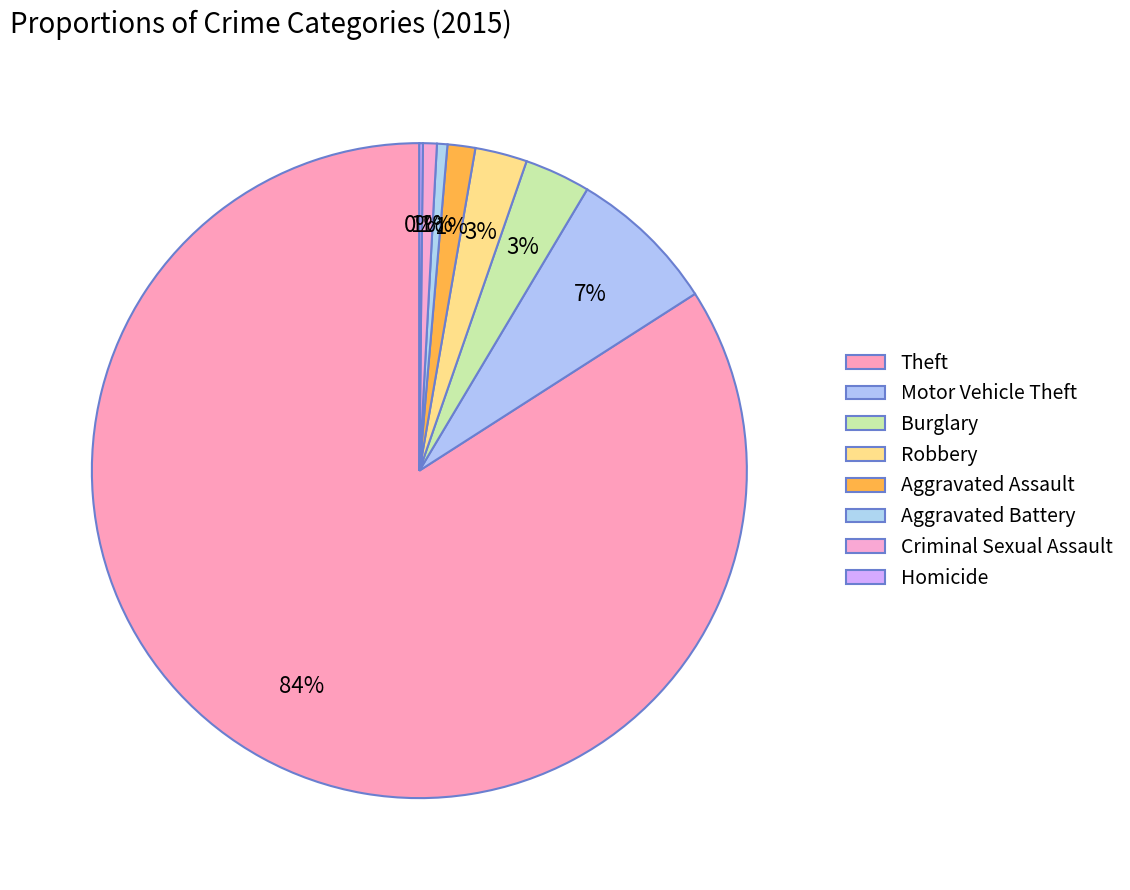

To the nearest percent, what portion does Criminal Sexual Assault represent?

1%